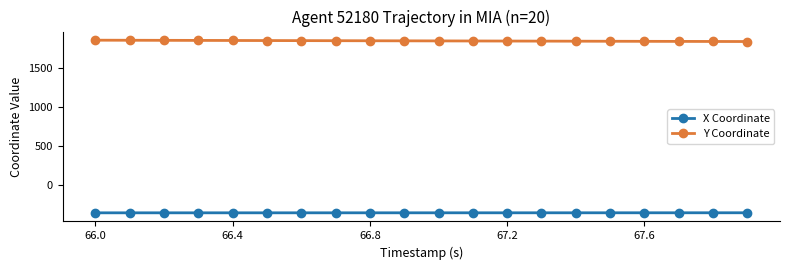

Which series has the largest total across all categories?

Y Coordinate